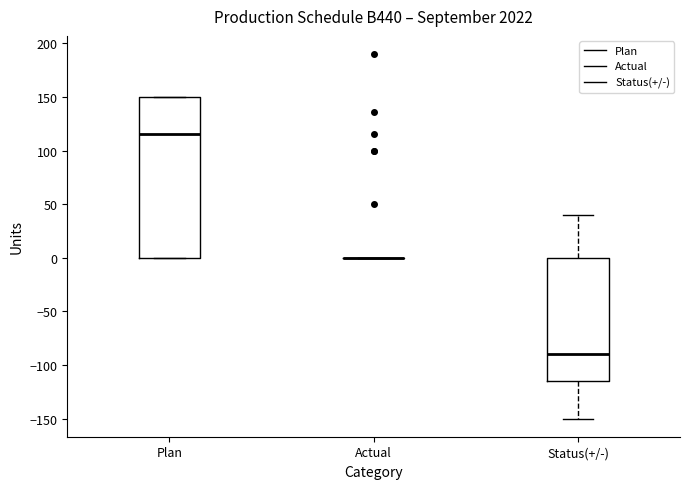

Which box is the tallest, from its lower edge to its upper edge?

Plan